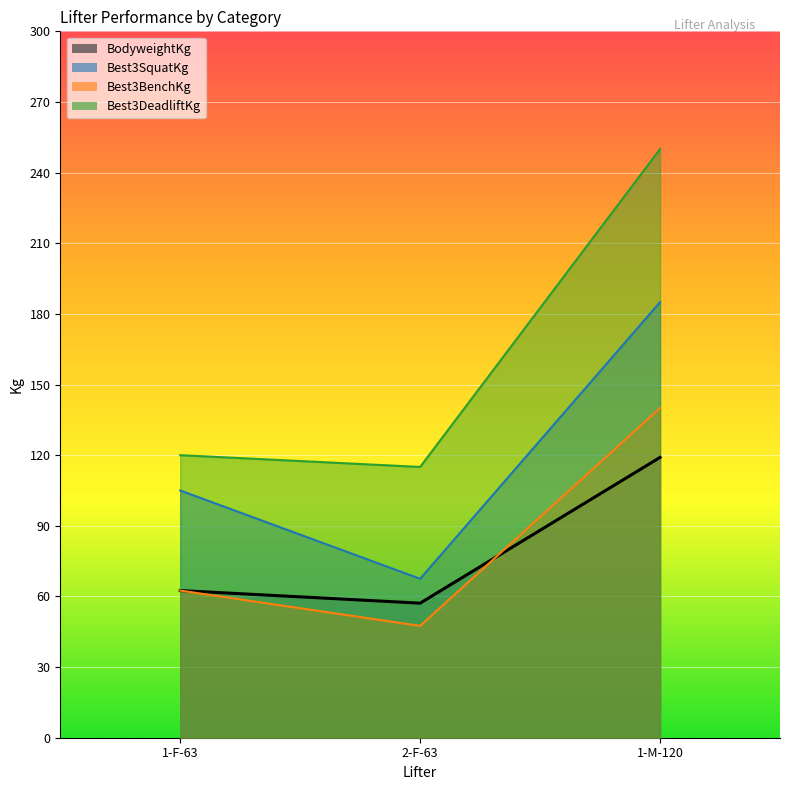

What is the total value across all series at 1-M-120?

694.0